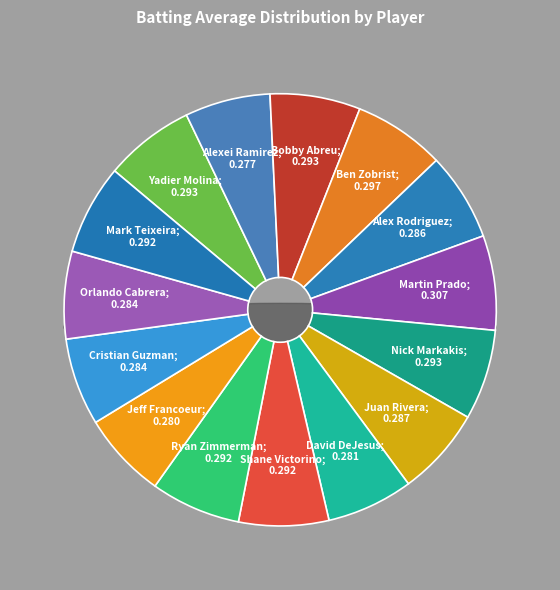

Which slice is the largest?

Martin Prado